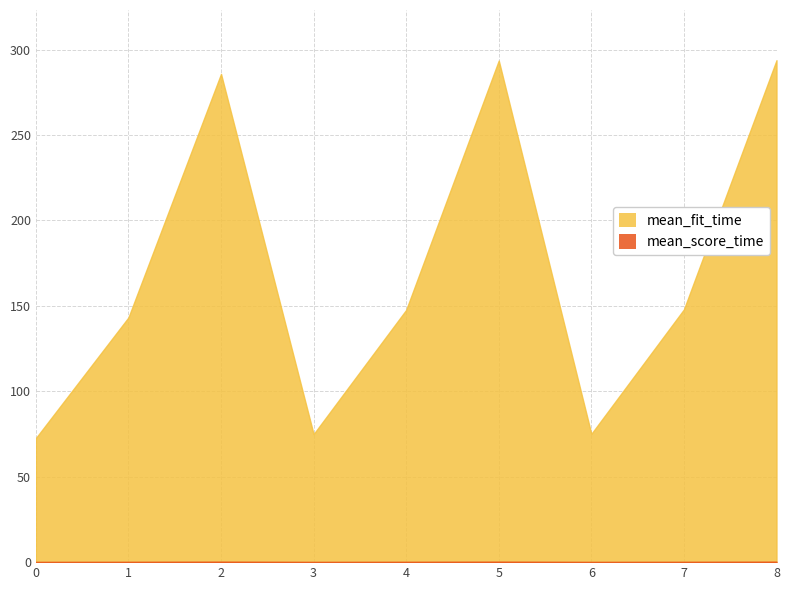

Does the chart have visible grid lines?

Yes